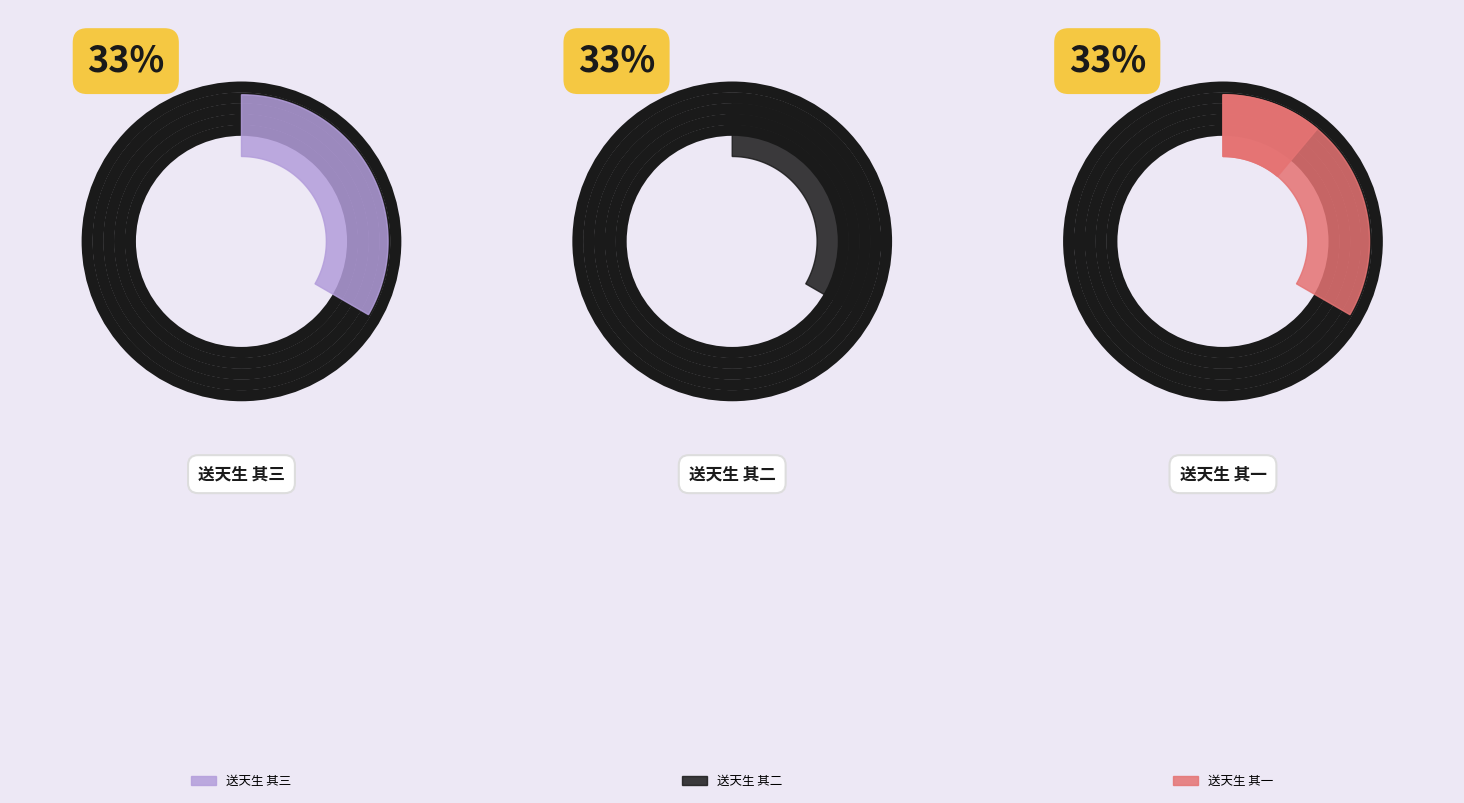

What percentage is the 送天生 其三 slice, to the nearest percent?

33%